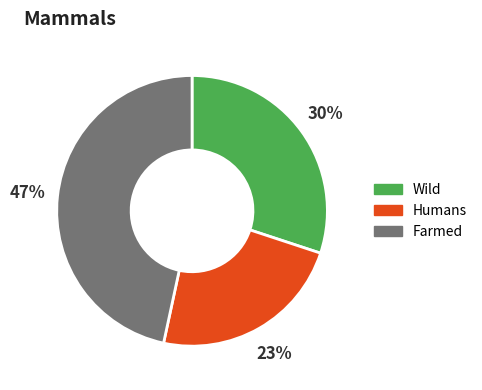

To the nearest percent, what portion does Farmed represent?

47%